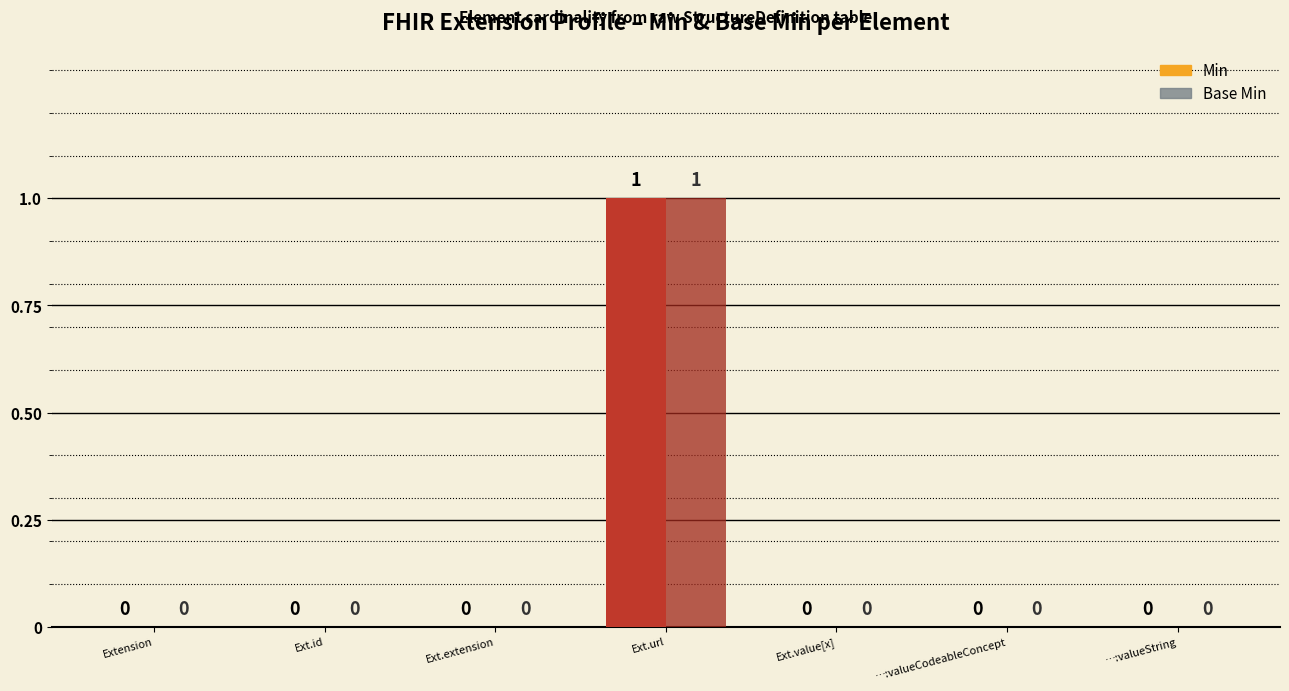

The value of Base Min at Extension.extension is 0. True or false?

True